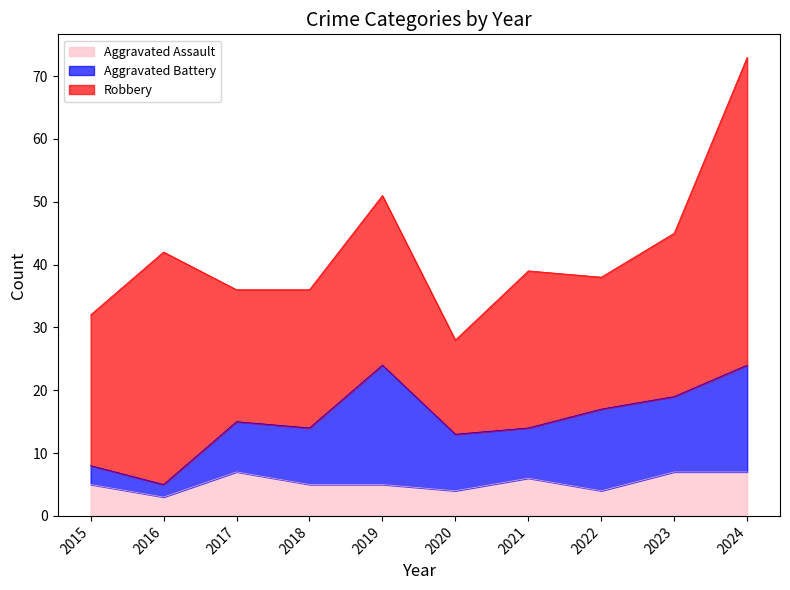

At which label does Robbery reach its minimum?

2020